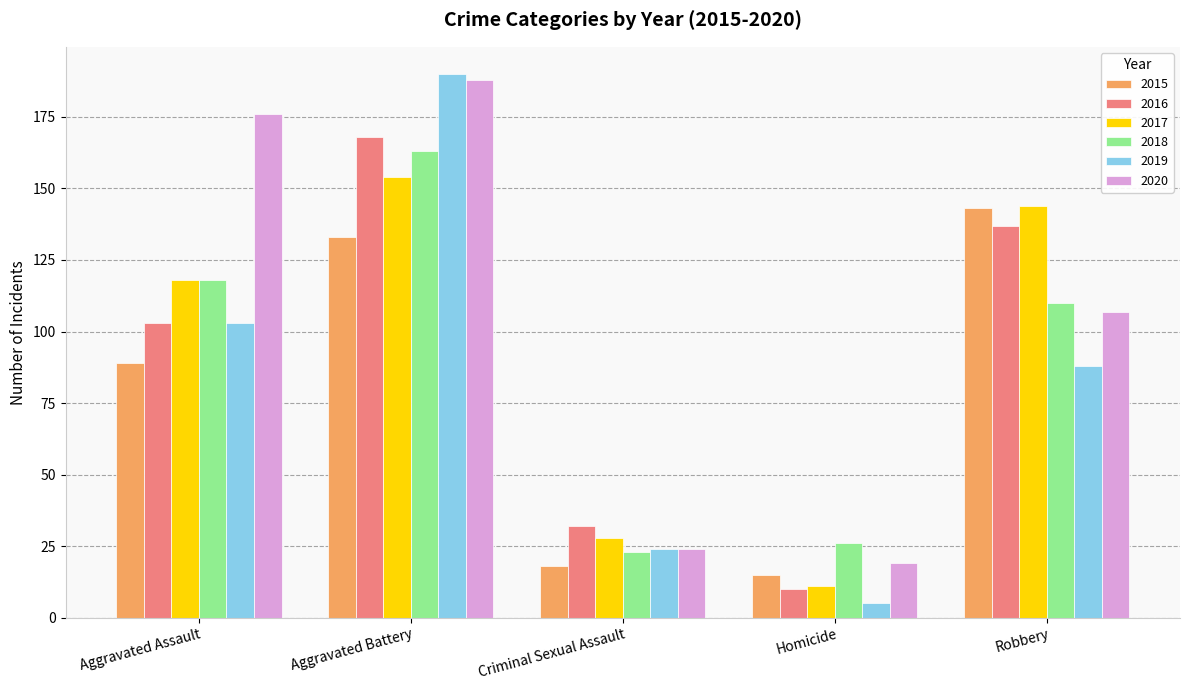

The 2017 series shows 118 at Aggravated Assault. True or false?

True